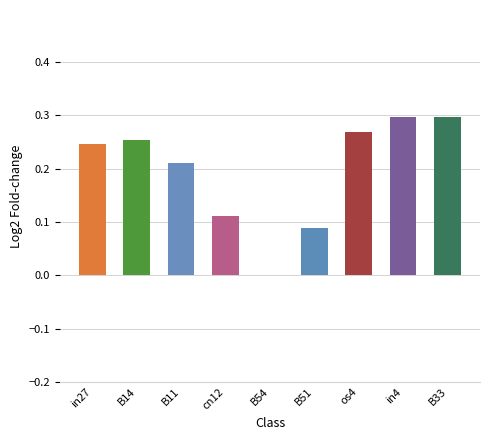

What is the sum of the values at cn12 and in27?

0.4